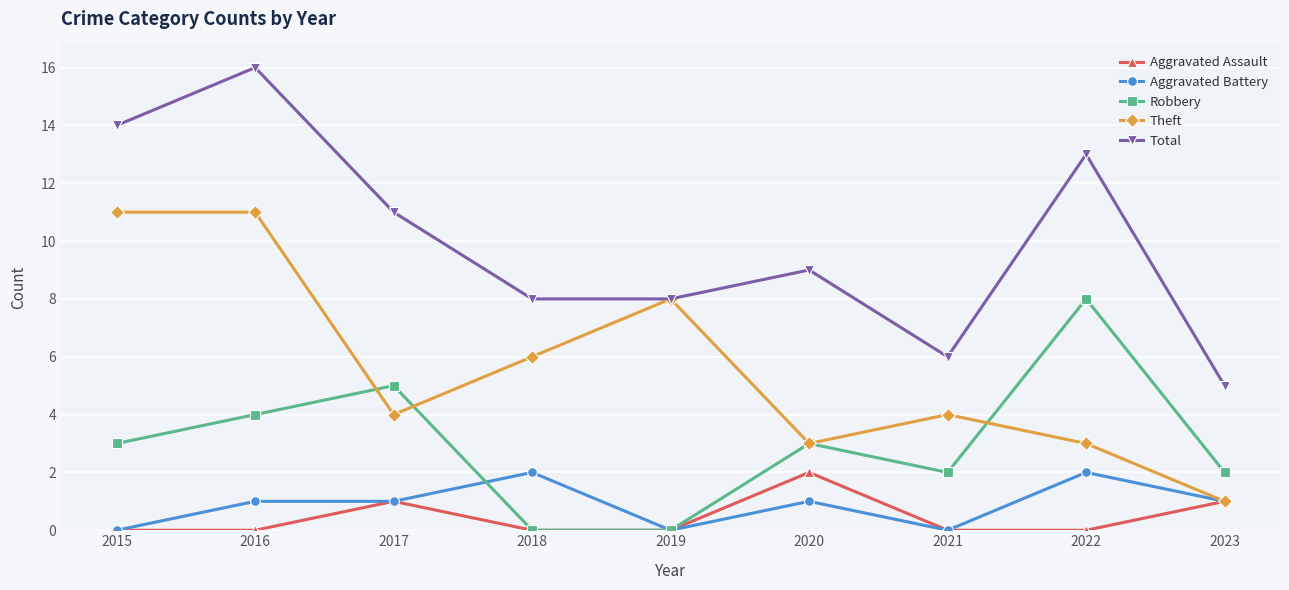

At which category does Total reach its first local peak?

2016